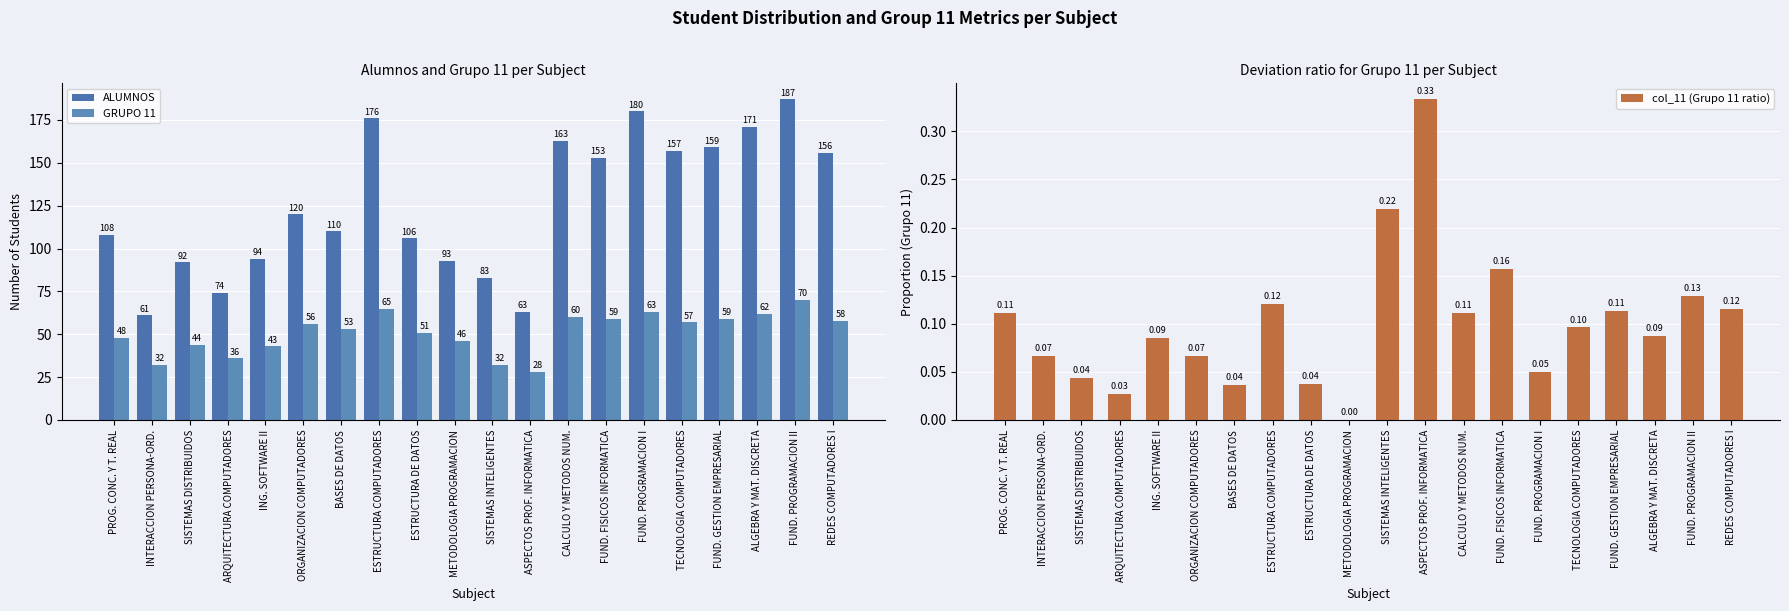

What value does the GRUPO 11 series have at ESTRUCTURA DE DATOS?

51